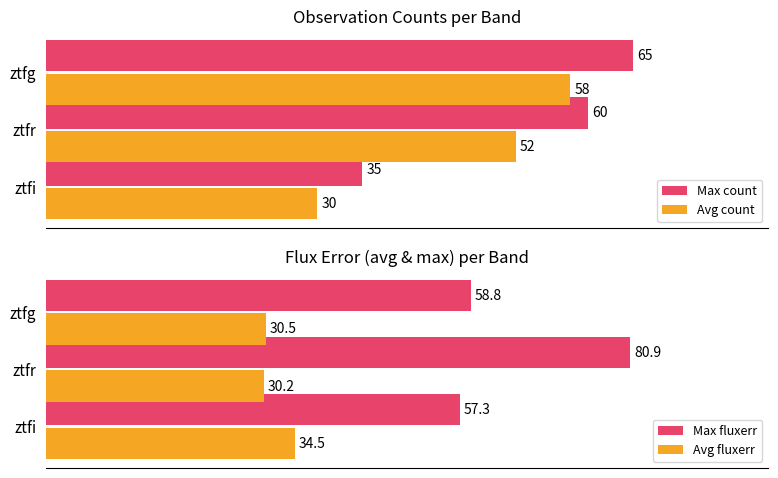

At which label does Avg count reach its minimum?

ztfi